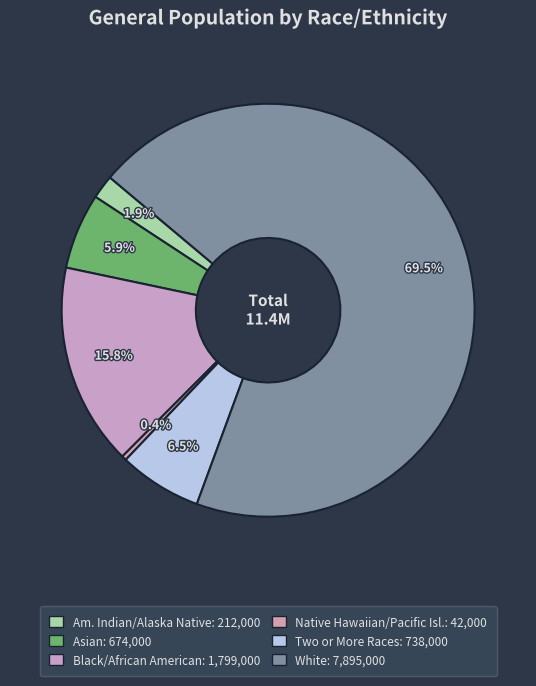

What is the largest slice in the pie chart?

White